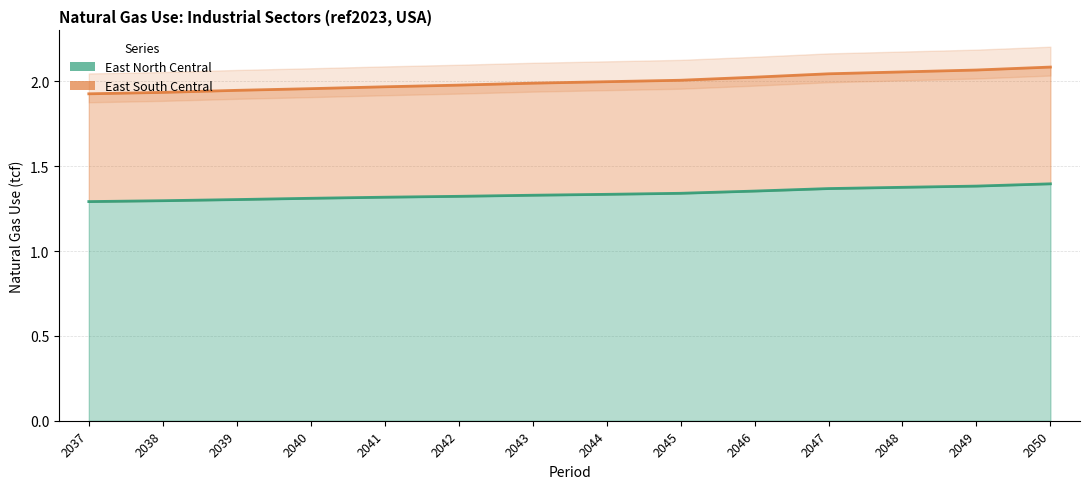

What are all the series names shown in the legend?

East North Central, East South Central